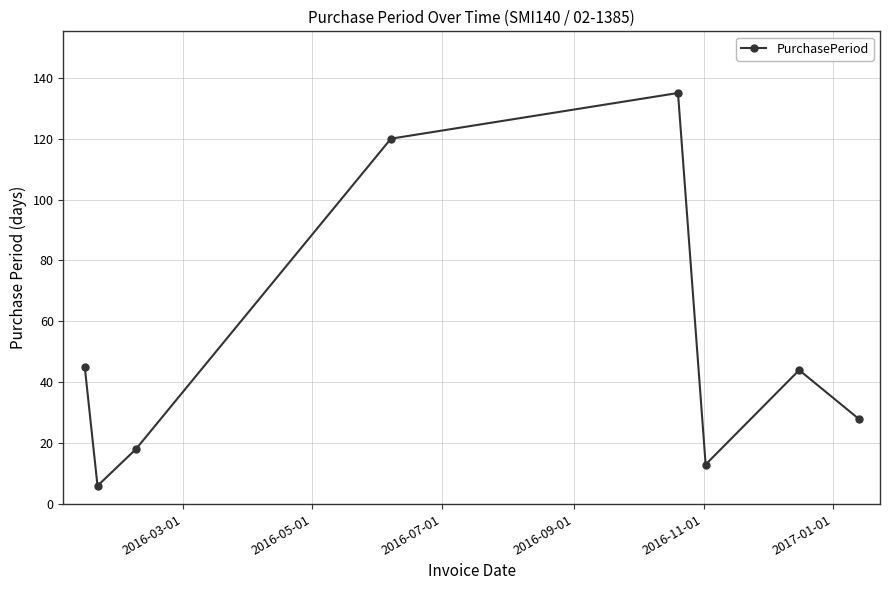

True or false: the data has more than 2 interior local peaks.

False